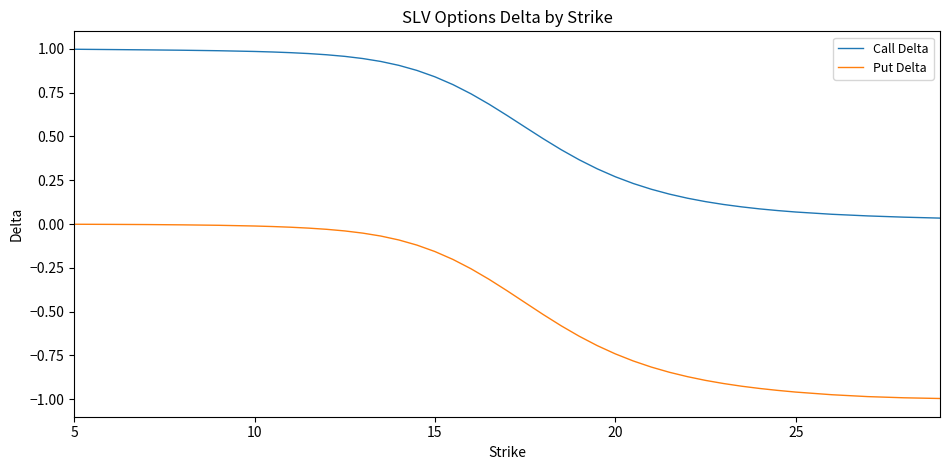

List the series in order of their overall mean, lowest first.

Put Delta, Call Delta